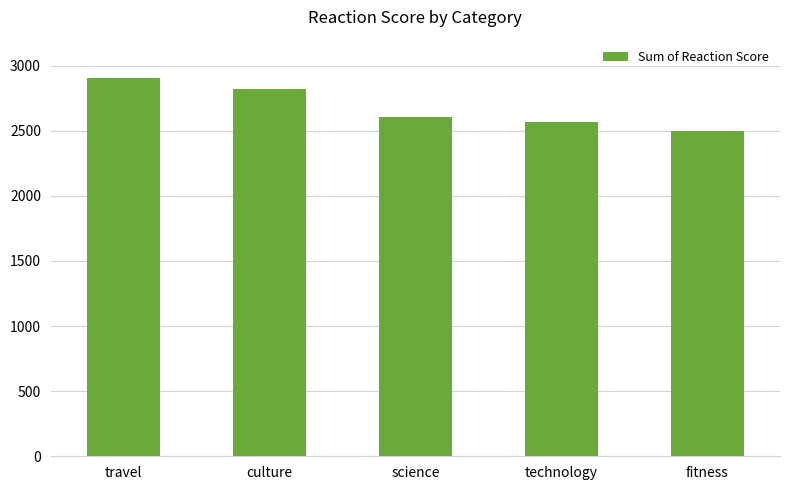

What value does the data have at travel, to the nearest 50?

2900